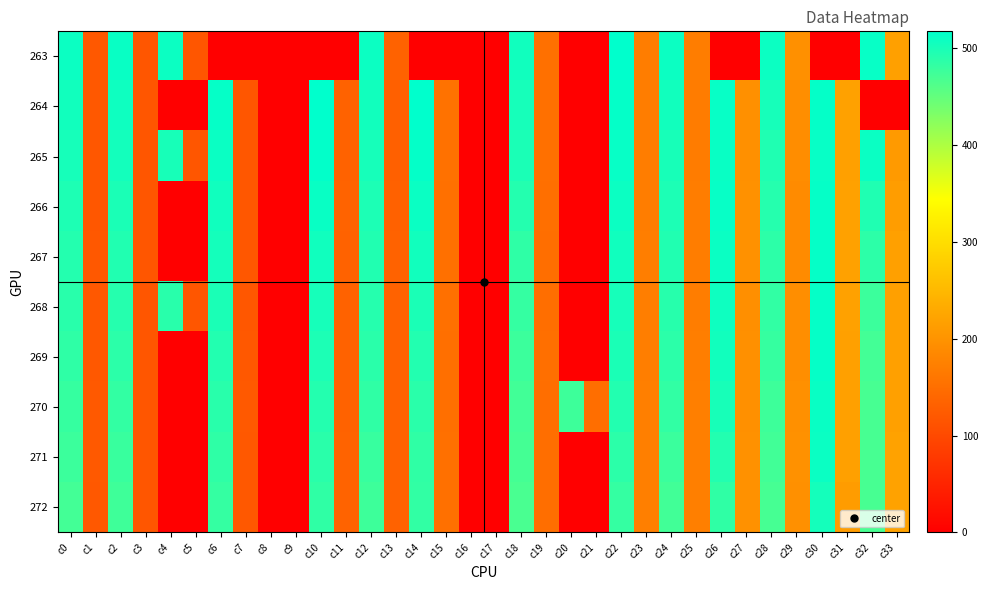

Rank the series at c12 from lowest to highest value.

272, 271, 270, 269, 268, 267, 266, 265, 264, 263